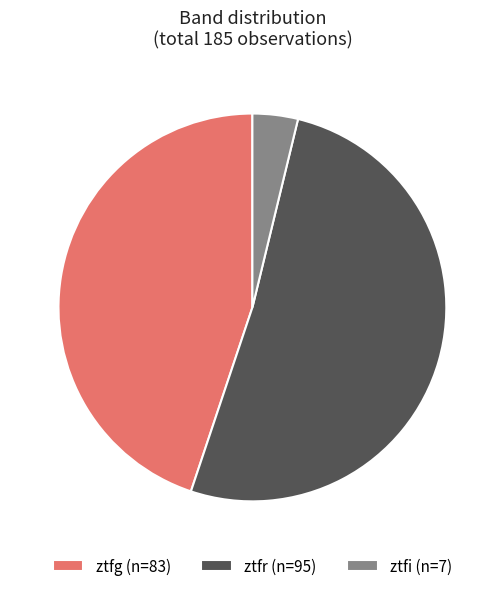

Approximately how many times larger is the value at ztfr compared to ztfg?

1.1